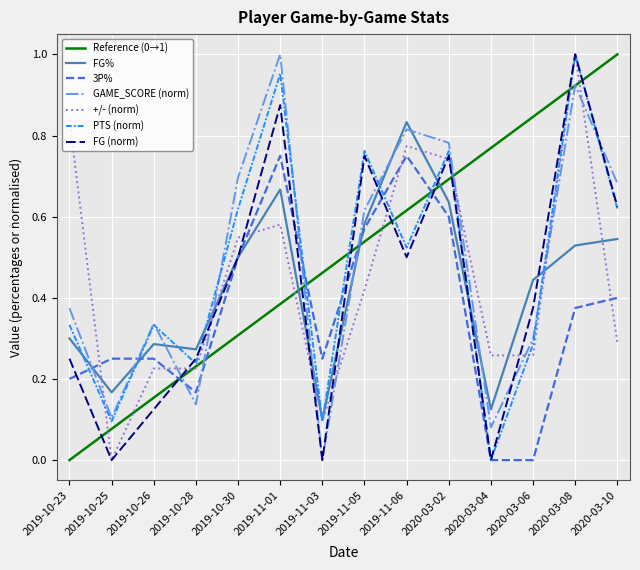

Which series has the largest total across all categories?

GAME_SCORE